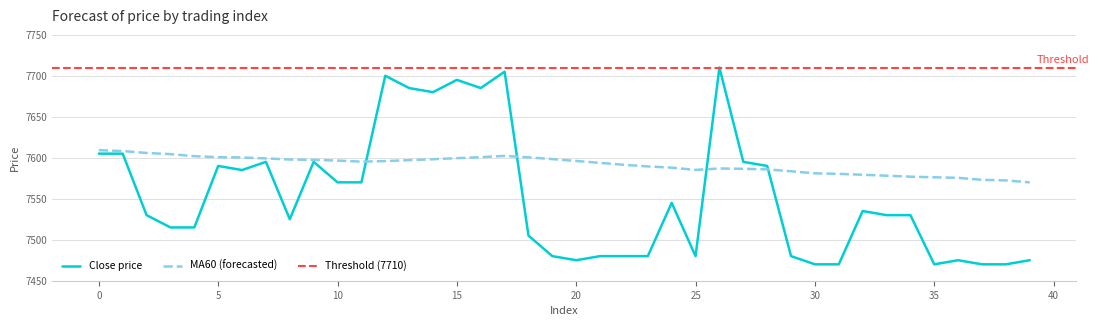

What is the difference between the maximum and second lowest values in the close series?

240.0